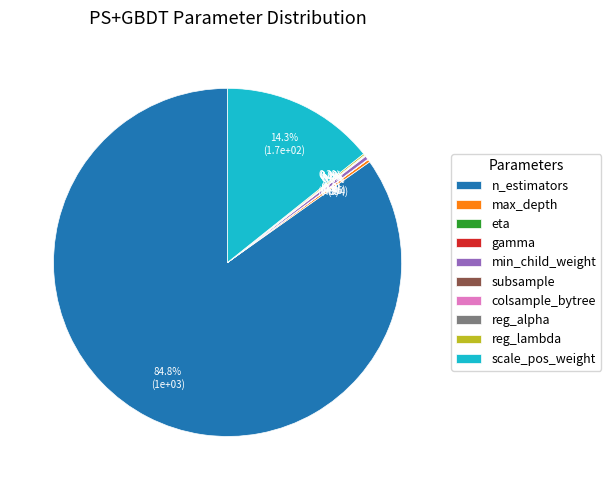

What is the majority slice?

n_estimators